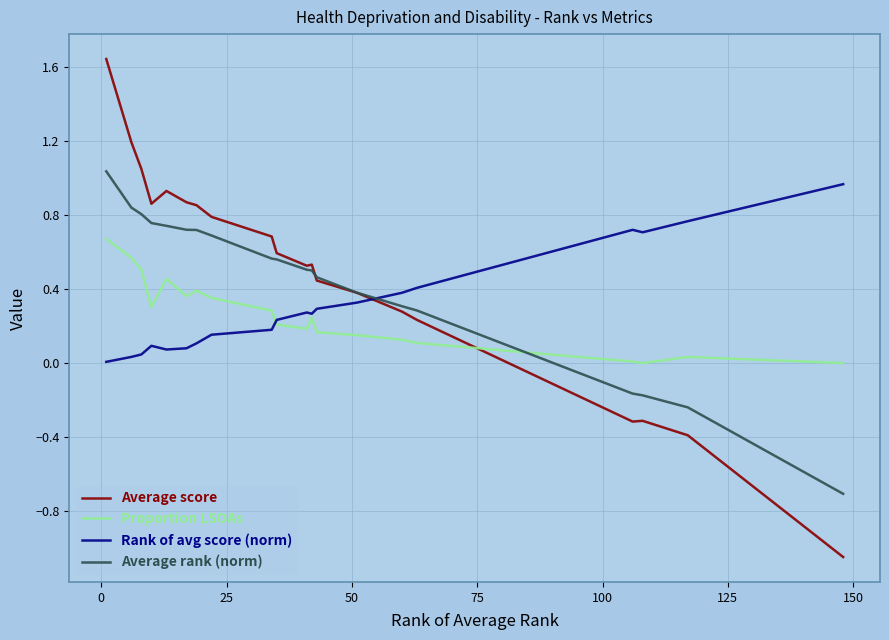

What is the sum of all Average rank (norm) values?

8.6